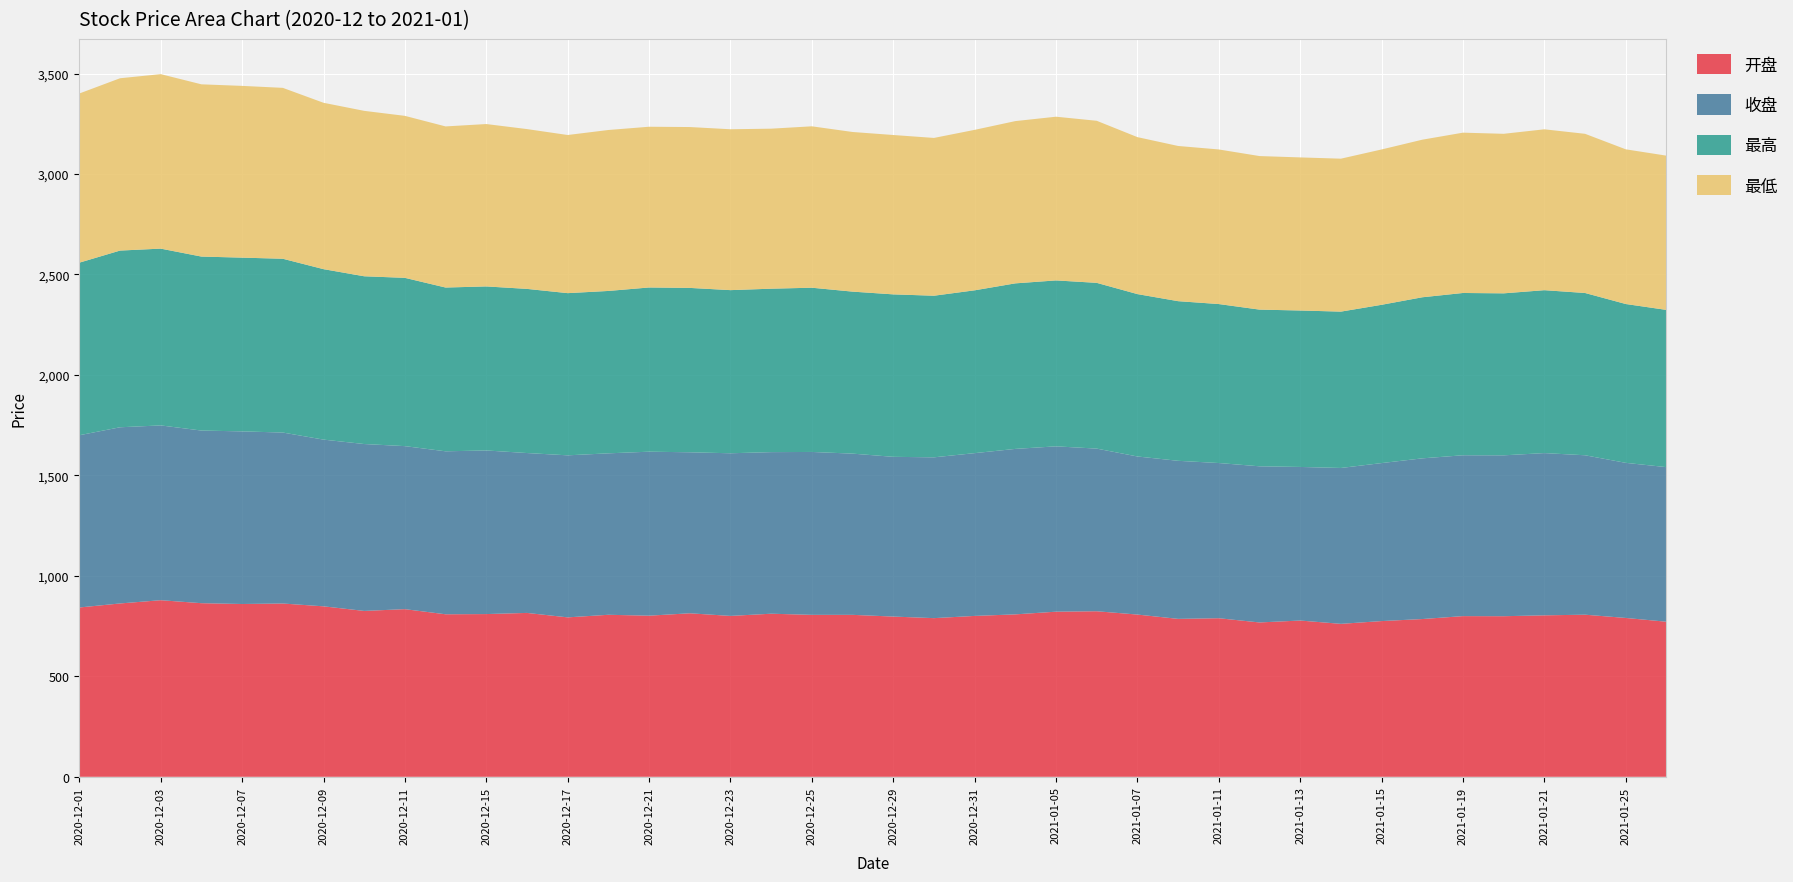

Reading right to left, extract all data points from this chart.

开盘: 771.7	790.5	806.7	803.5	799.2	799.6	785.1	775.0	761.2	777.6	768.1	789.1	785.9	807.4	823.9	821.7	808.3	800.6	789.5	797.4	806.0	805.9	811.6	800.6	813.7	801.8	806.3	793.4	815.5	809.8	808.8	834.3	825.5	848.4	862.4	859.9	864.0	878.8	862.6	842.6
收盘: 769.4	771.9	793.4	807.4	800.7	800.5	799.7	786.3	775.8	764.4	777.1	772.4	786.6	786.8	809.4	822.9	823.5	810.1	800.3	795.0	802.3	810.7	804.2	809.5	801.3	816.2	803.5	806.4	795.7	814.2	811.1	811.4	830.6	829.7	850.9	859.1	859.2	869.9	876.9	857.2
最高: 782.4	790.5	807.6	810.7	806.1	807.6	801.6	787.7	778.1	778.6	779.8	791.2	794.5	808.1	824.9	825.8	823.8	810.3	804.2	808.5	806.2	817.4	813.4	811.9	818.0	817.2	808.1	807.1	816.9	816.3	815.0	837.5	834.8	848.4	864.9	864.7	865.8	879.8	879.4	858.8
最低: 767.7	769.8	792.2	800.6	794.0	797.9	784.2	773.0	761.2	761.9	764.2	769.4	772.4	781.2	806.5	814.7	807.5	798.5	785.3	793.1	794.5	803.2	796.4	800.6	800.5	799.9	801.0	787.0	795.3	808.1	801.8	806.1	823.2	828.0	850.5	854.8	857.2	868.3	857.6	841.9